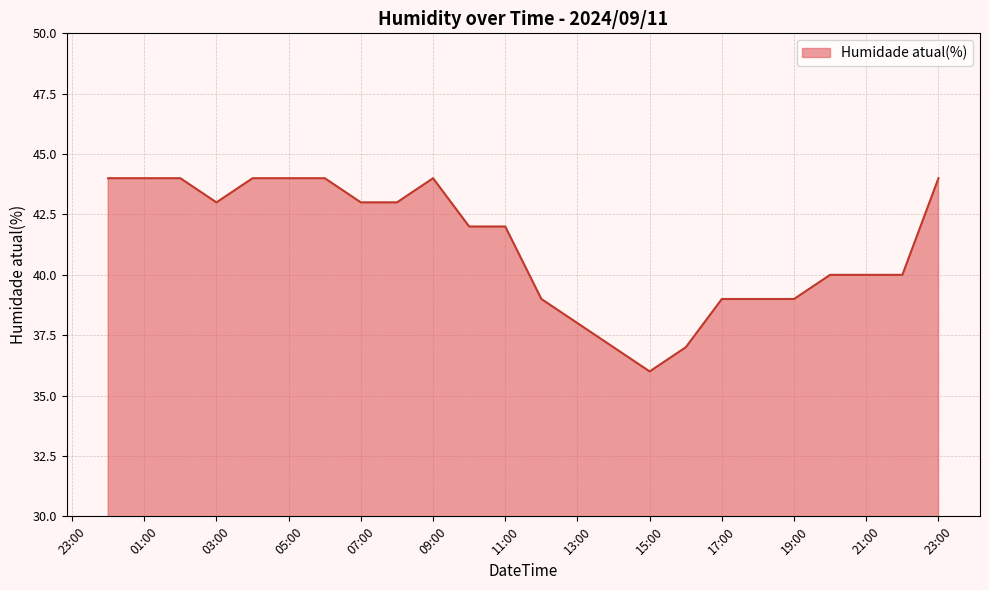

What is the minimum value shown in the chart?

36